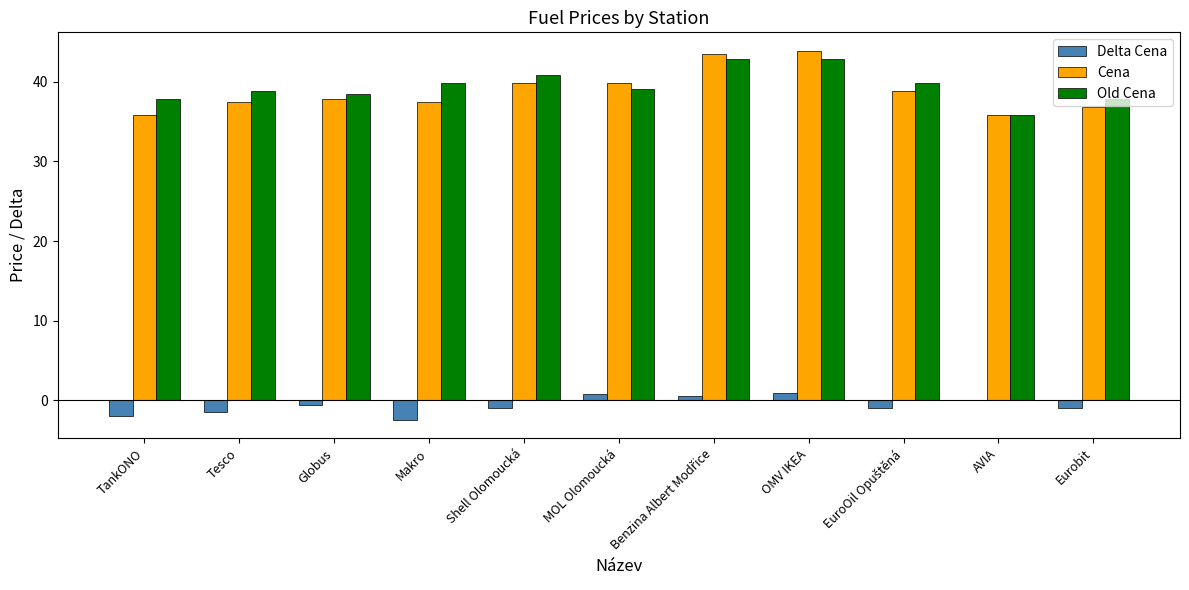

Between MOL Olomoucká and OMV IKEA, which series saw the biggest shift?

Cena